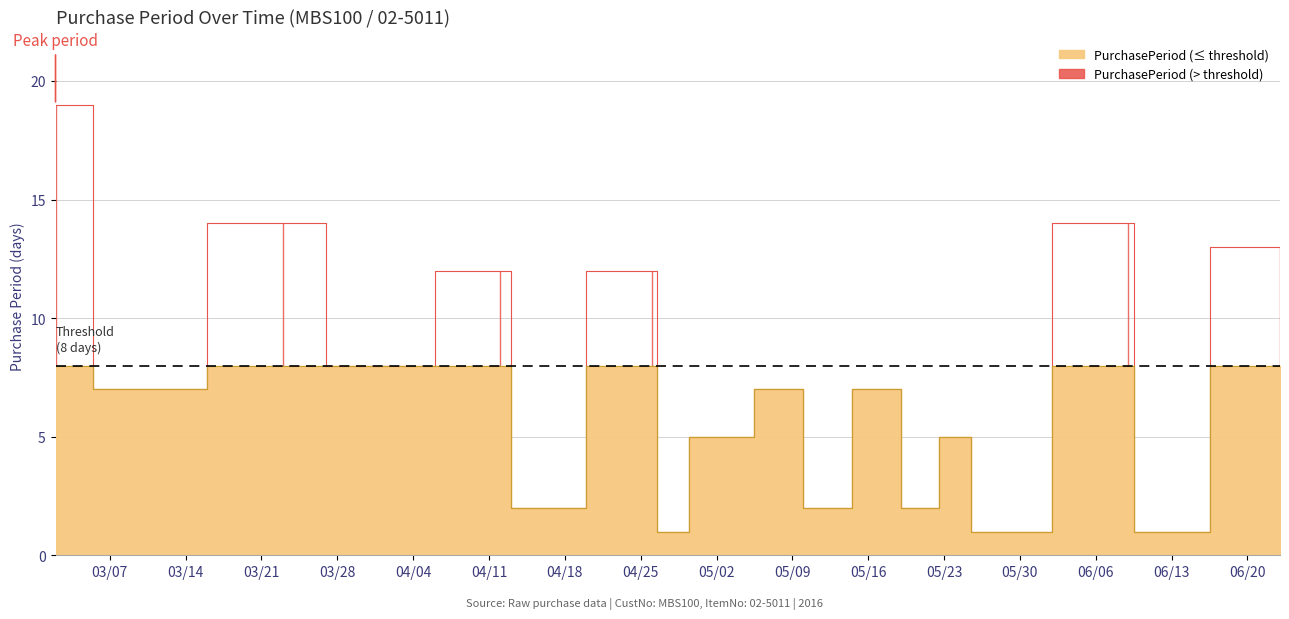

Reading left to right, extract all data points from this chart.

19	7	14	8	12	2	12	1	5	7	2	7	2	5	1	14	1	13